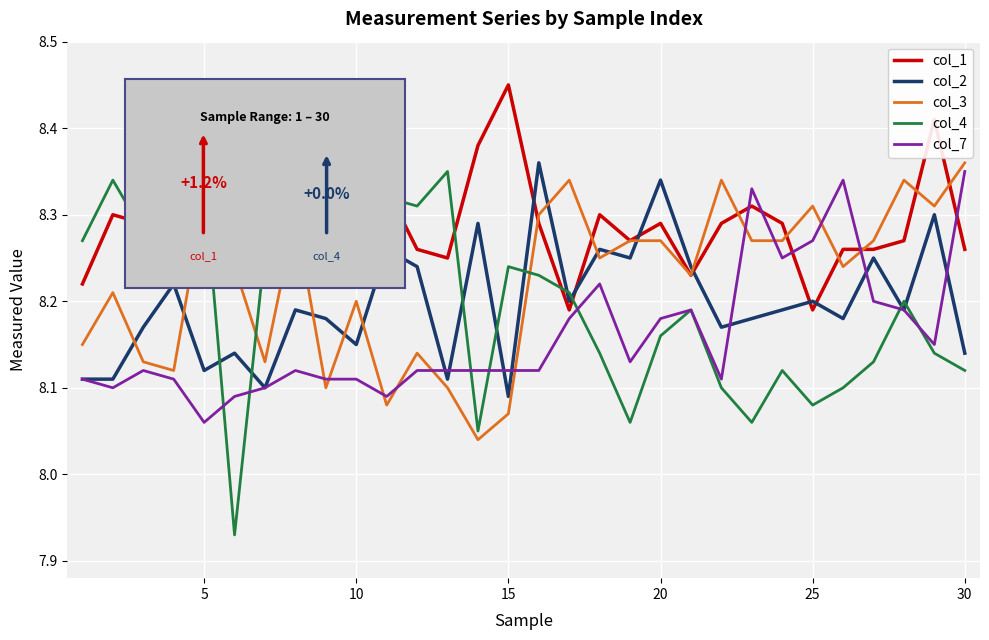

Which series has the largest total across all categories?

col_1